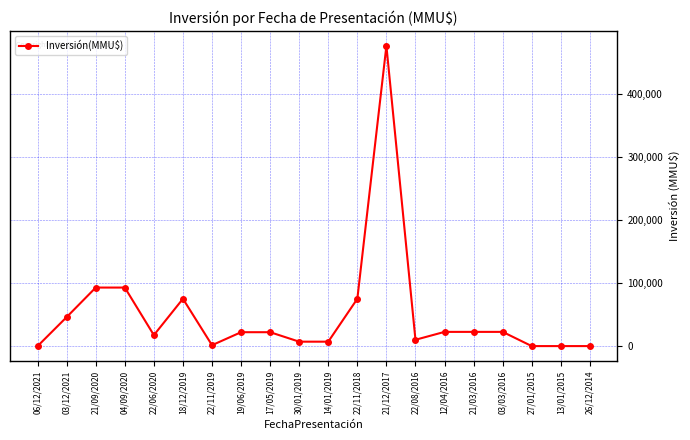

What is the label of the 15th point from the left?

12/04/2016